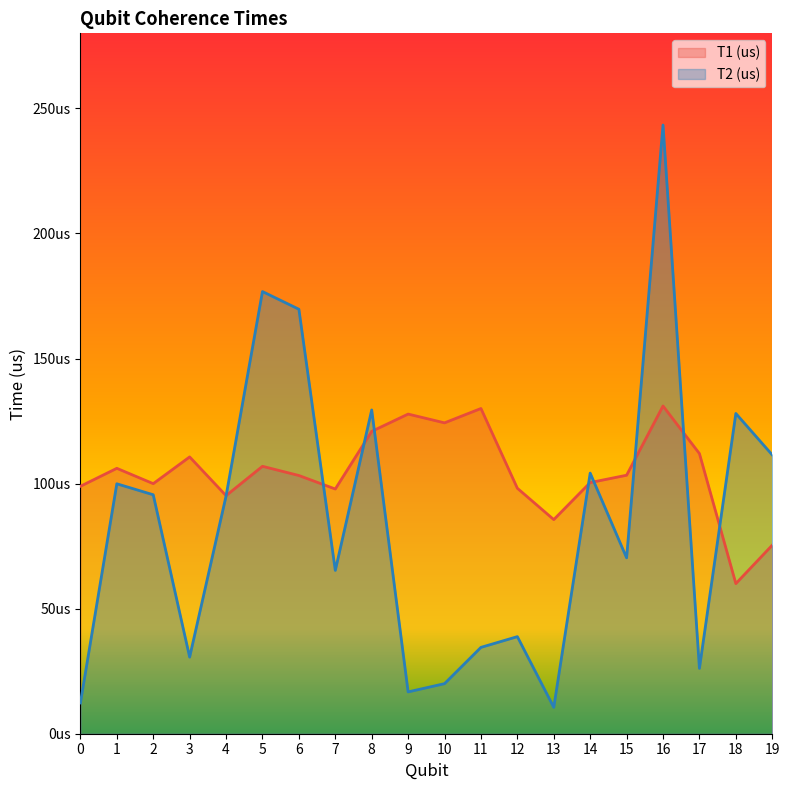

Rank the categories by T2 (us) value from highest to lowest.

16, 5, 6, 8, 18, 19, 14, 1, 2, 4, 15, 7, 12, 11, 3, 17, 10, 9, 0, 13